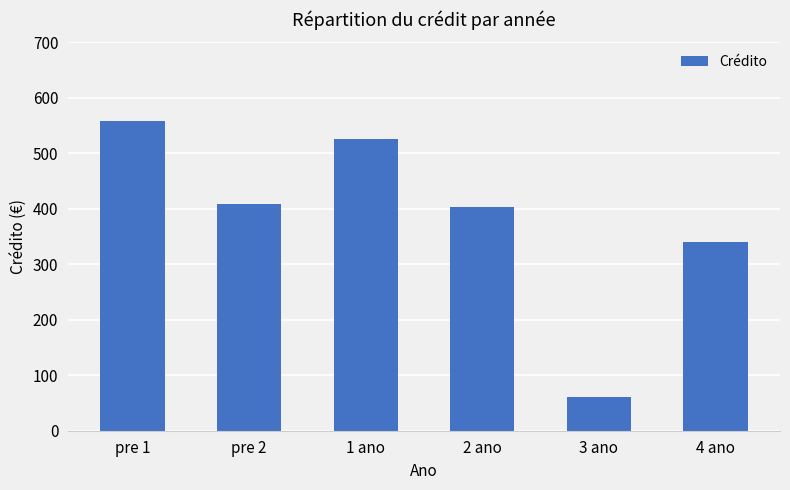

What is the average value?

382.6